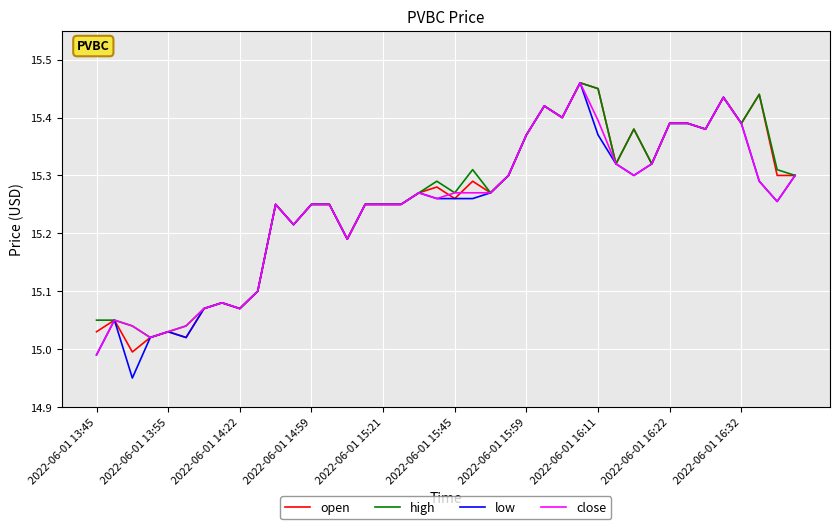

What are all the series names shown in the legend?

open, high, low, close